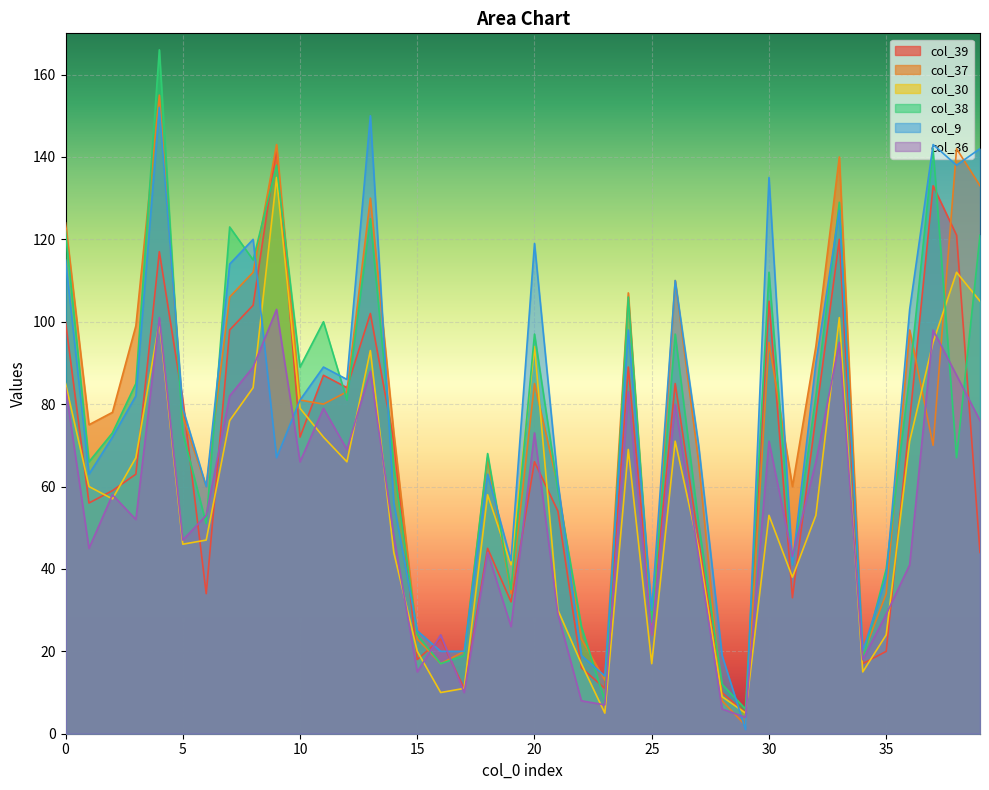

What is the maximum value for col_39?

142